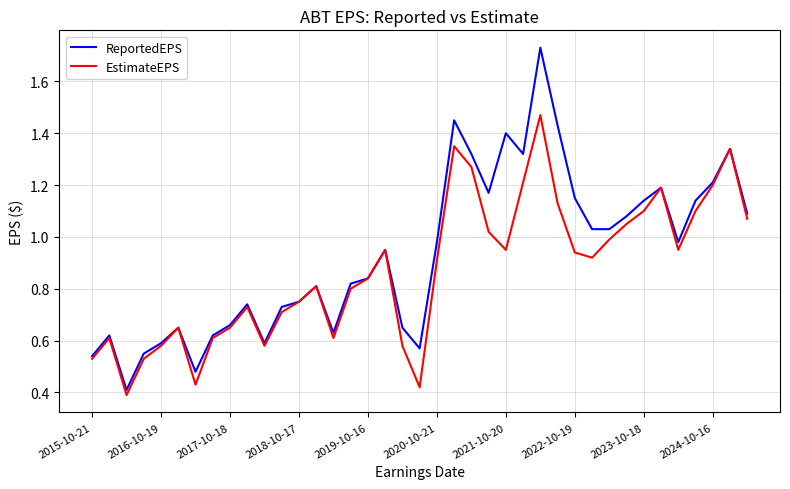

Which series has the widest spread of values?

ReportedEPS